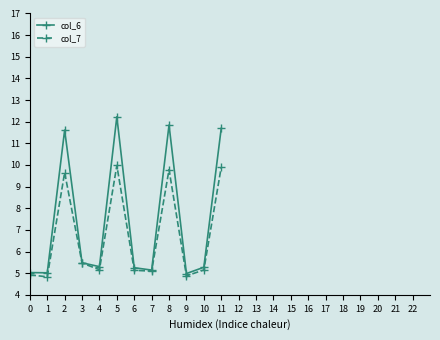

What is the difference between the col_7 values at 0 and 1?

0.1